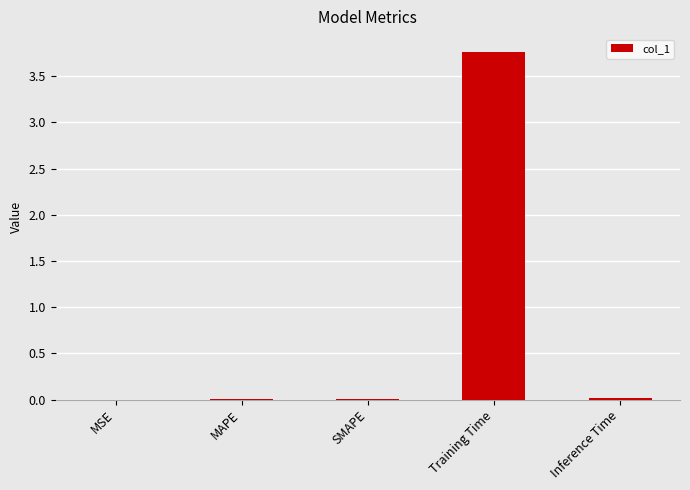

Between MSE and Training Time, which is larger?

Training Time